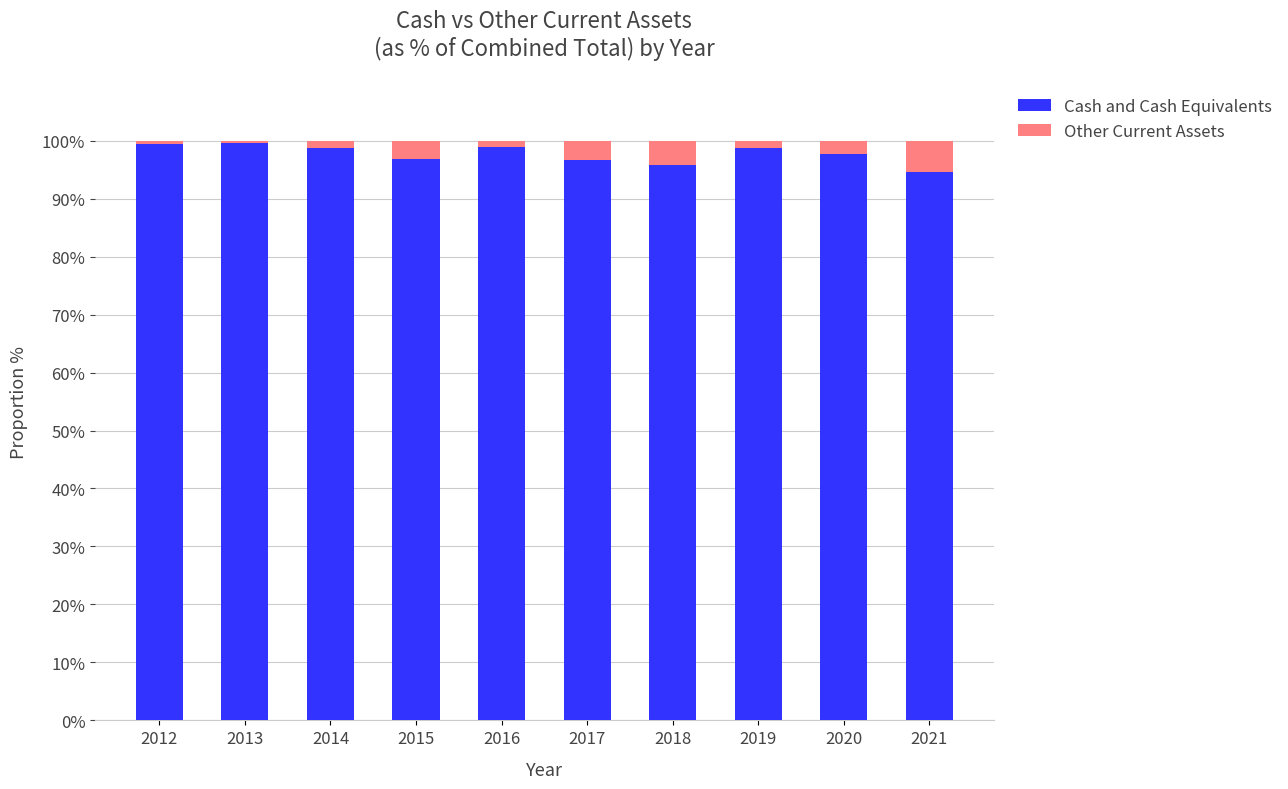

What is the highest value of the Cash and Cash Equivalents series?

99.7